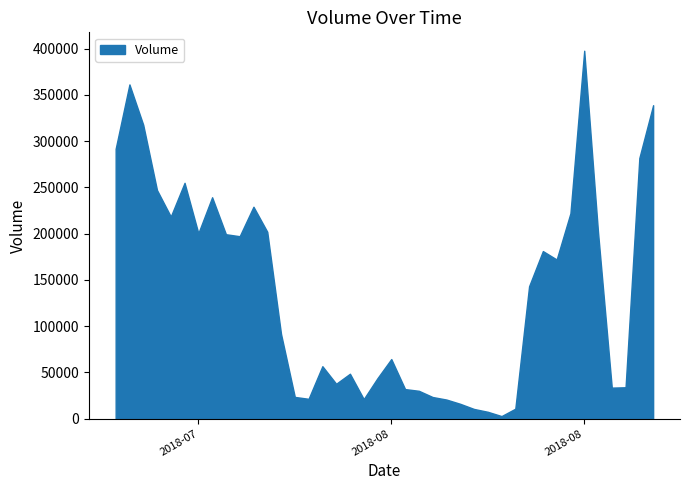

What is the greatest value displayed?

397796